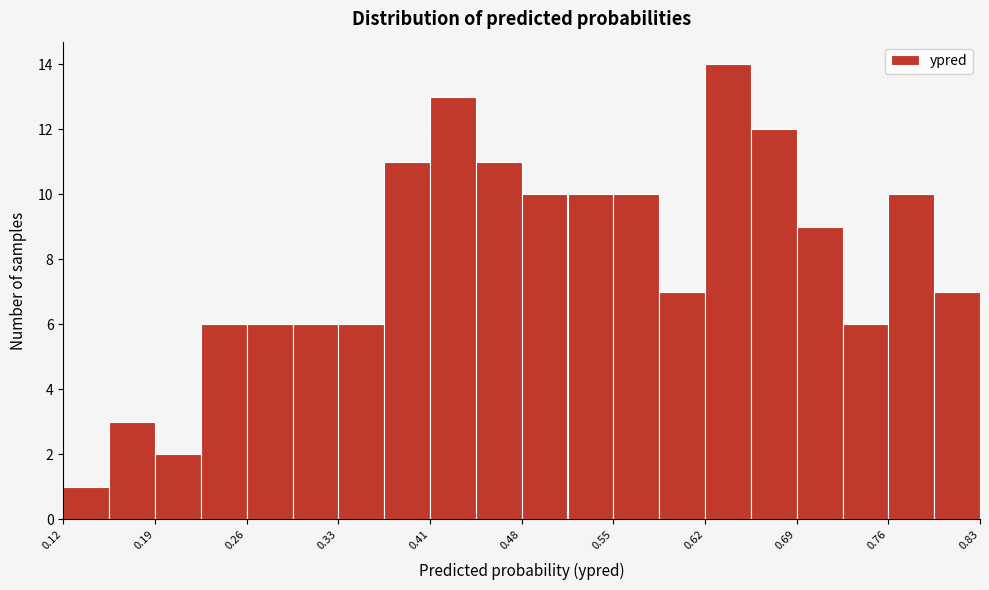

Read against the x-axis, roughly where is the centre of the tallest bar?

0.64